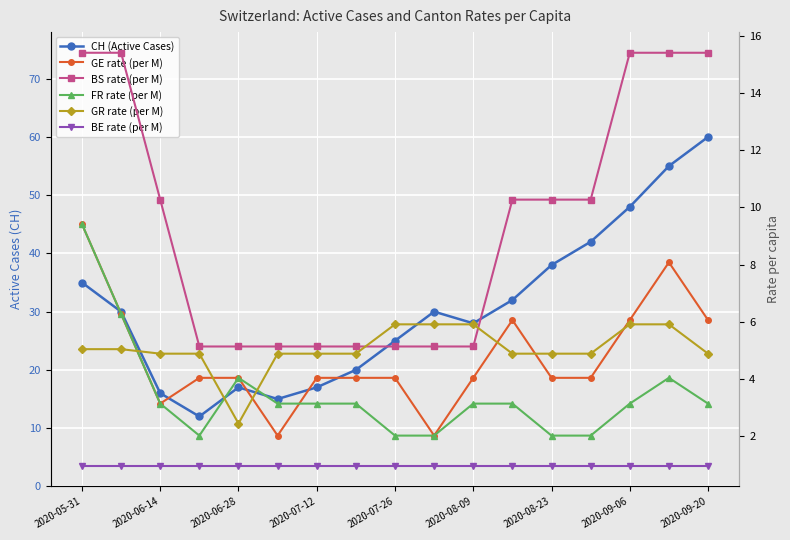

True or false: BS rate (per M) and FR rate (per M) intersect in this chart.

False